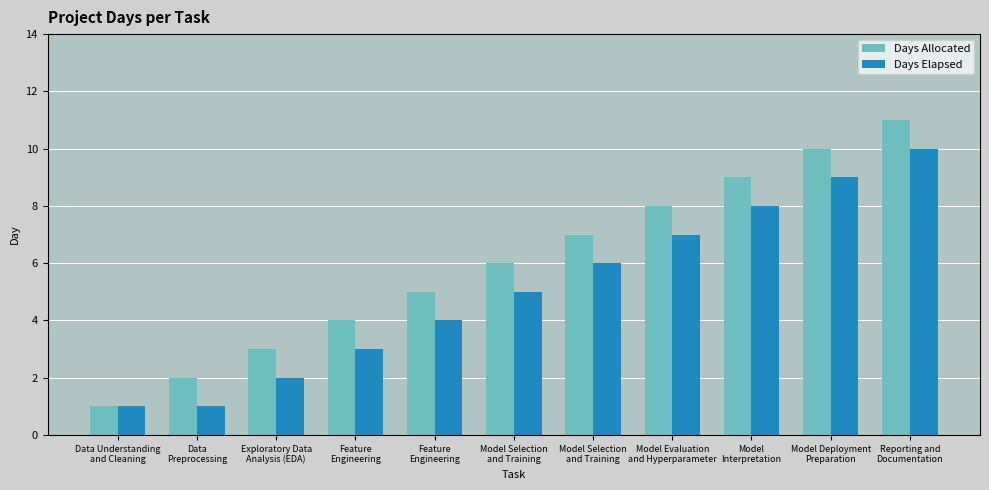

What is the sum of all Days Elapsed values?

56